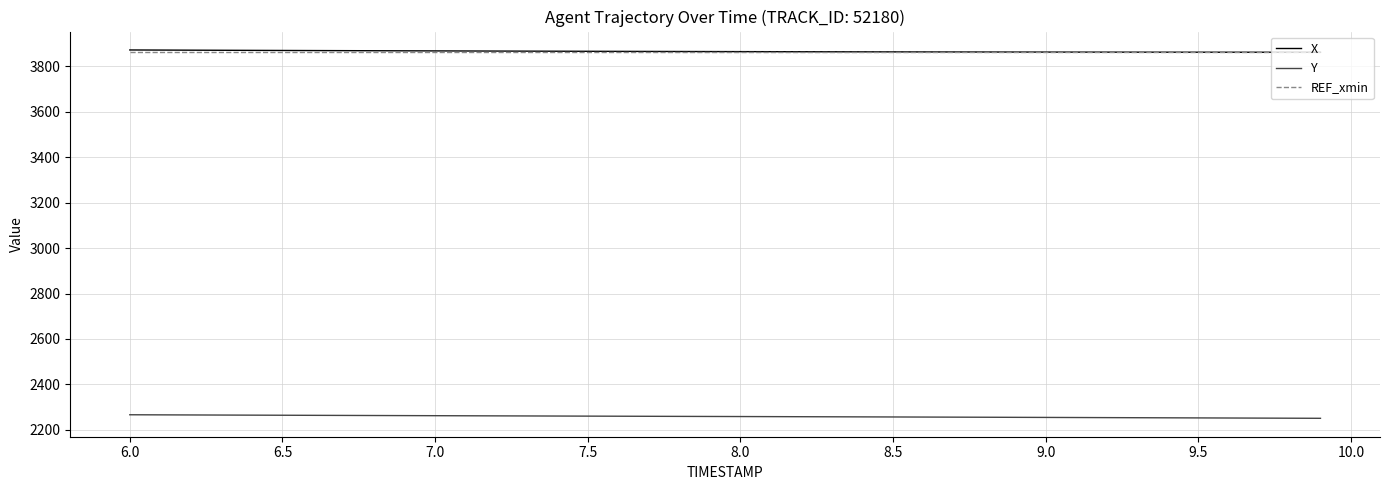

True or false: Y and REF_xmin cross at least once.

False